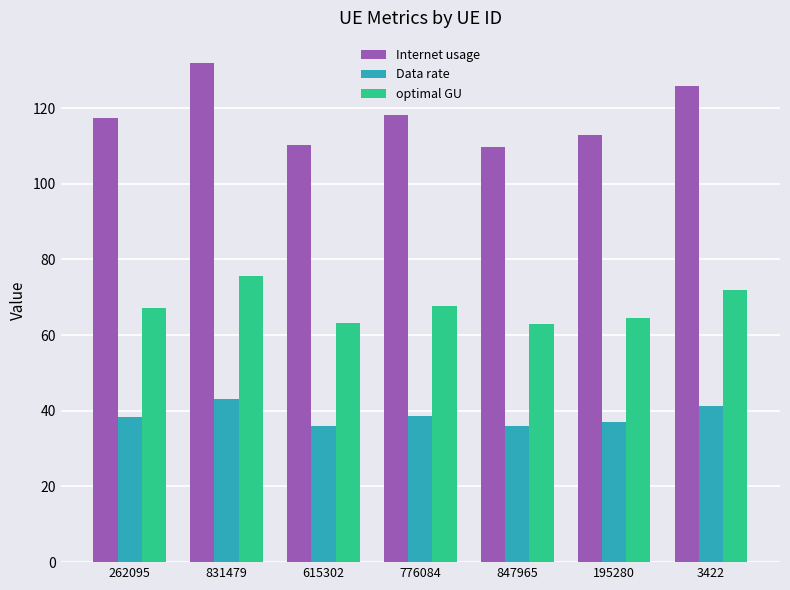

What is the difference between the second highest and minimum values in the Internet usage series?

16.1